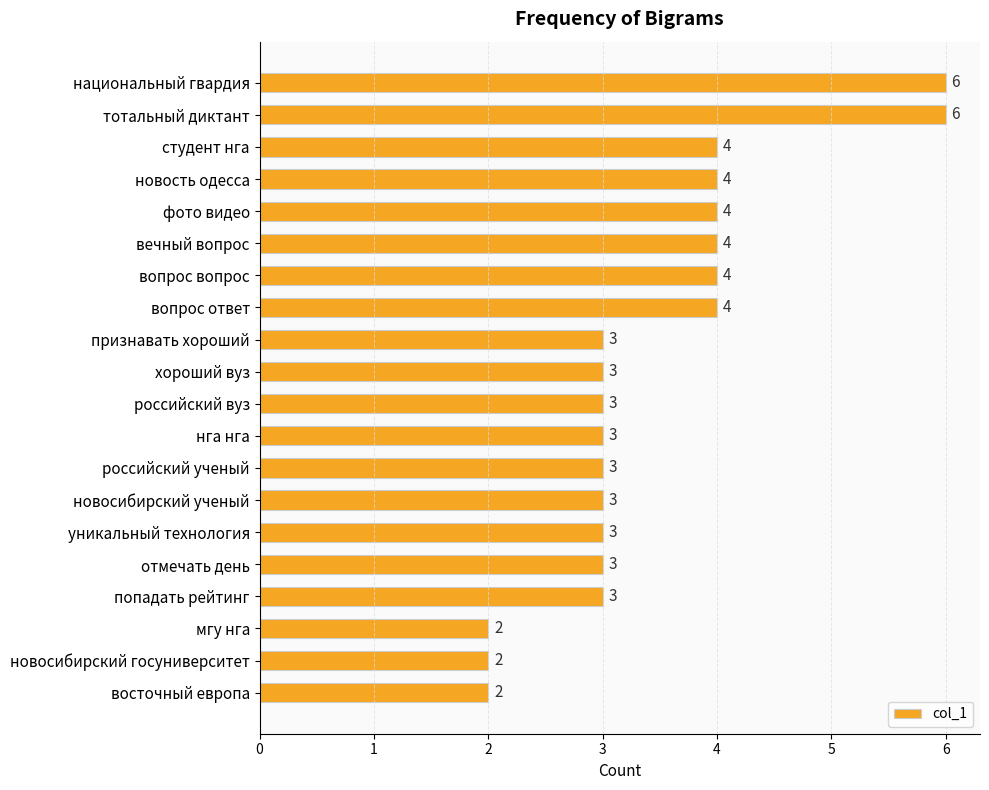

Approximately how many times larger is the value at фото видео compared to новосибирский ученый?

1.3